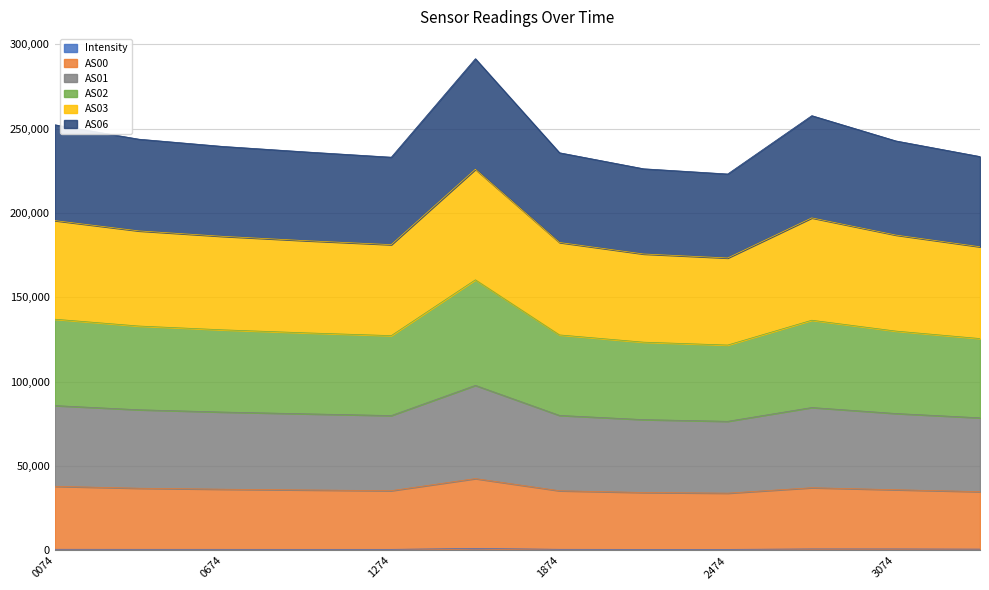

Does the chart have visible grid lines?

Yes